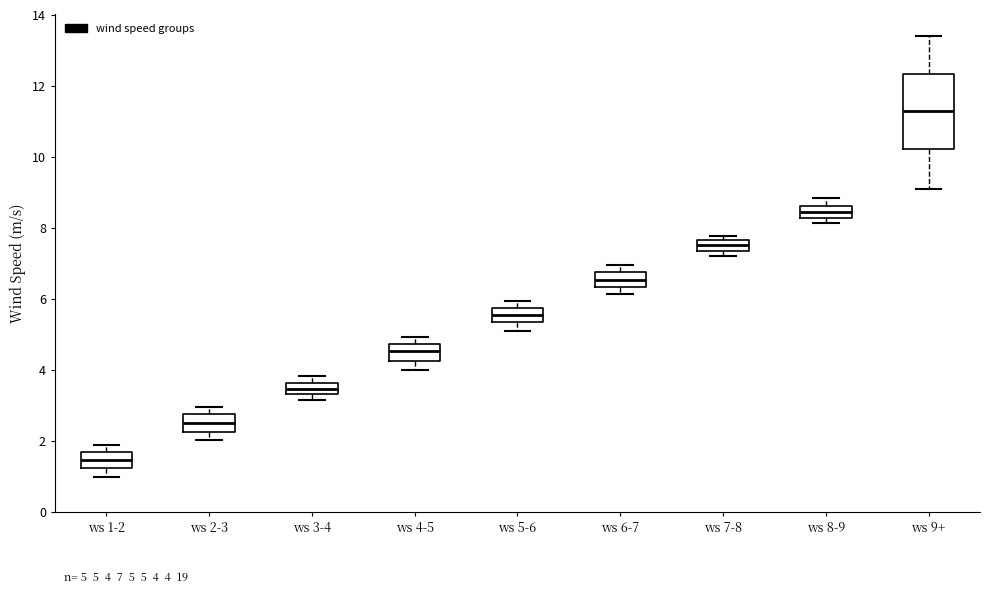

Which box's median line is the lowest?

ws 1-2